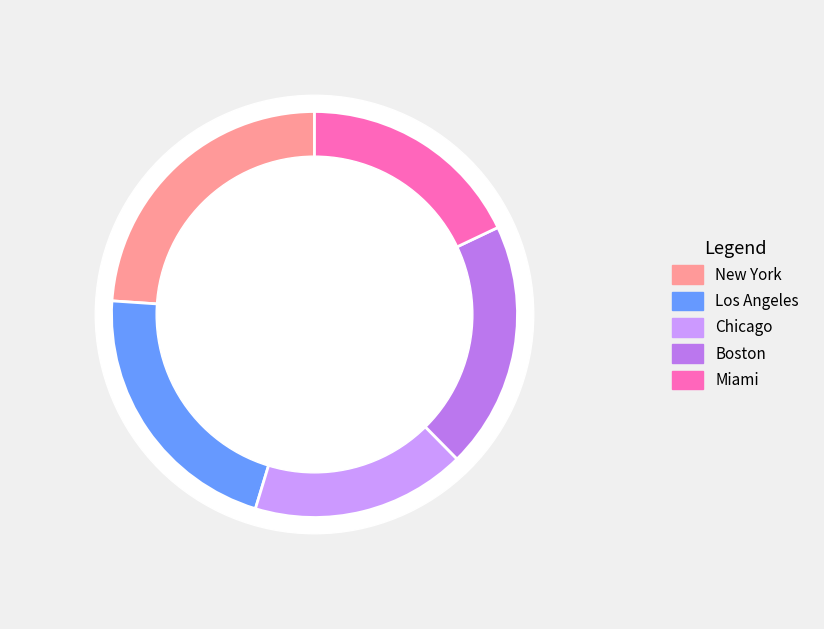

What is the largest slice in the pie chart?

New York